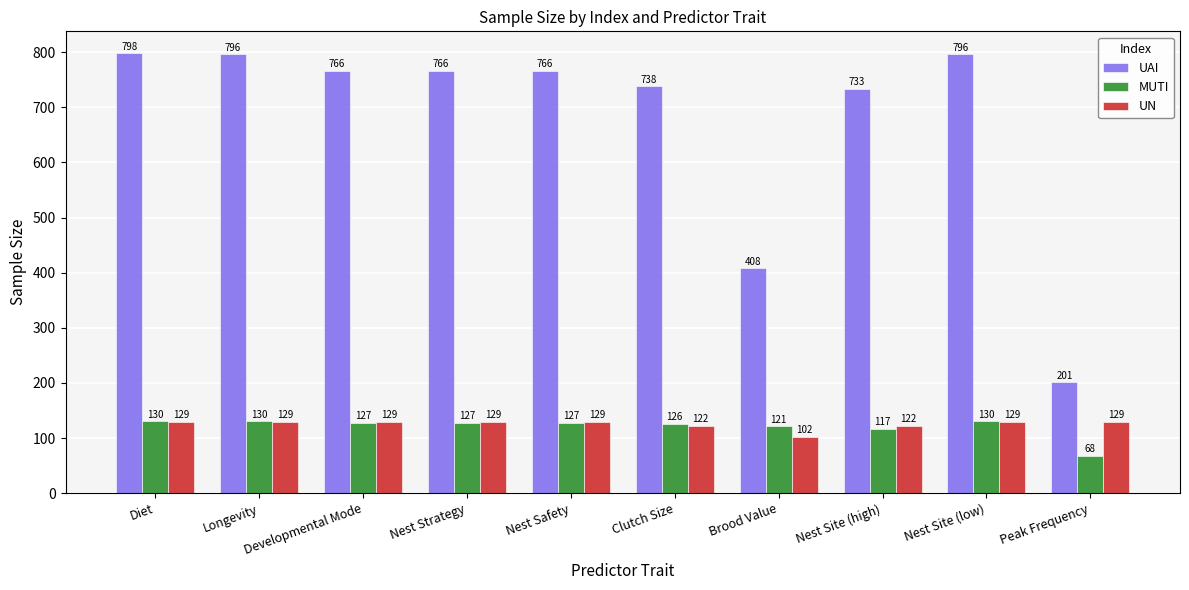

Which series has the largest range (max minus min)?

UAI